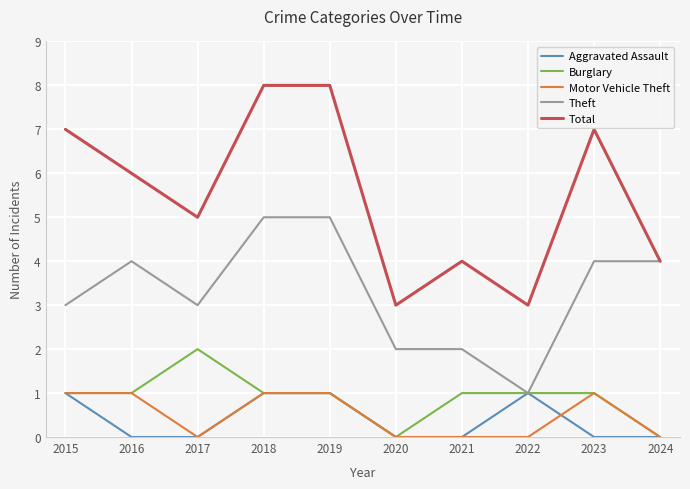

True or false: Total and Motor Vehicle Theft cross at least once.

False